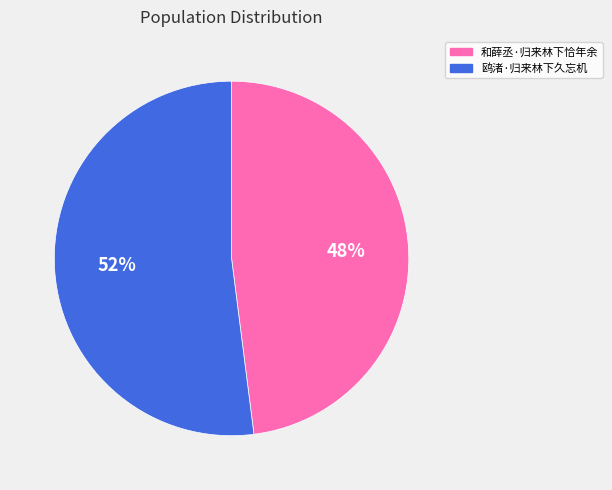

To the nearest percent, what is the average slice percentage?

50%